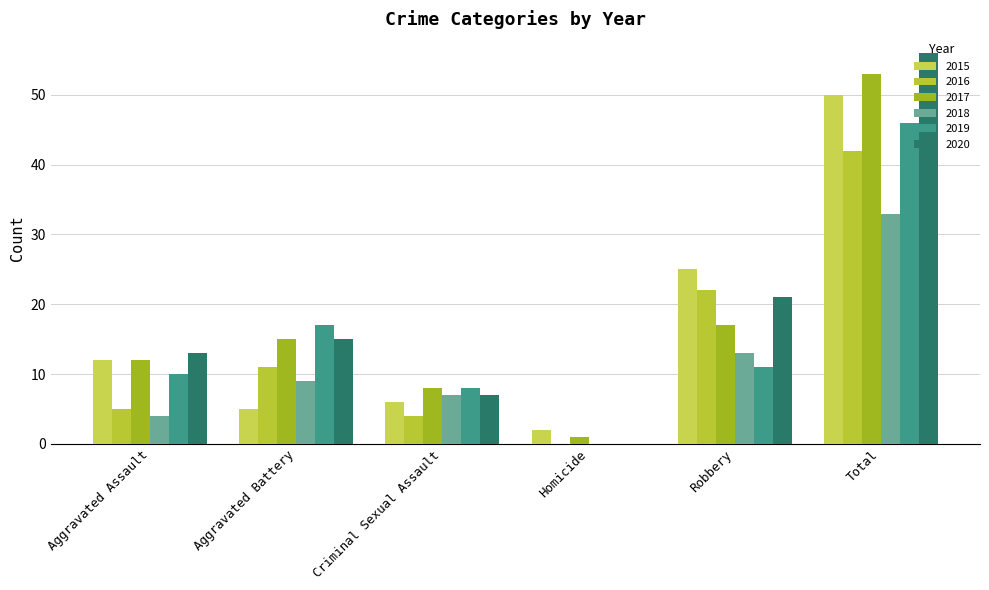

List the labels in order of 2017 value, largest first.

Total, Robbery, Aggravated Battery, Aggravated Assault, Criminal Sexual Assault, Homicide